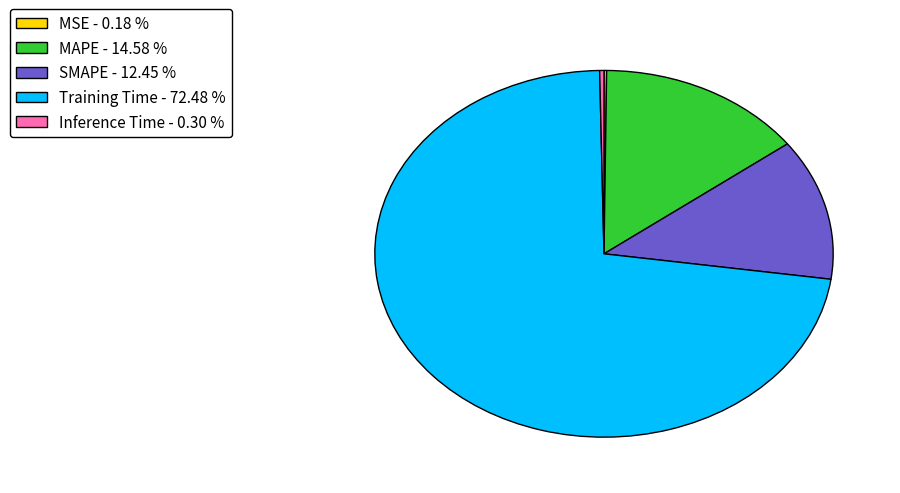

Which has a higher value, SMAPE - 12.45 % or MAPE - 14.58 %?

MAPE - 14.58 %